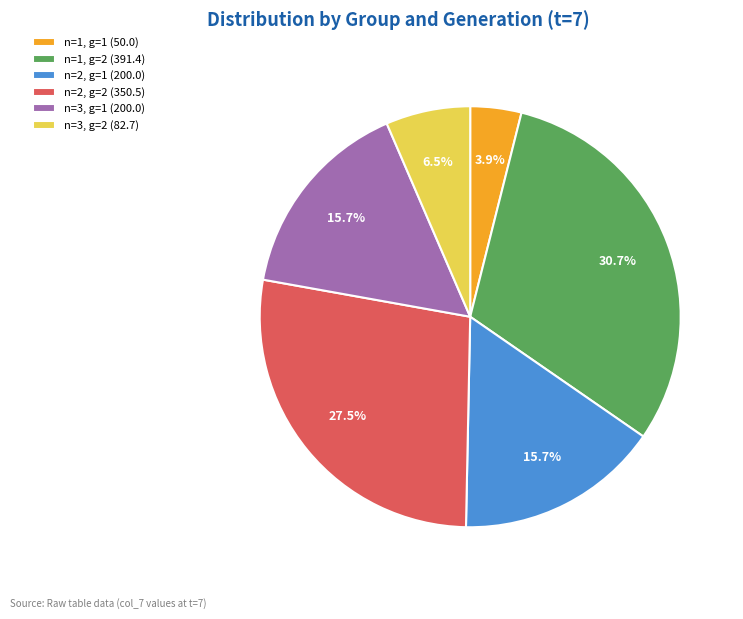

True or false: n=1, g=1 accounts for 4% of the total.

True